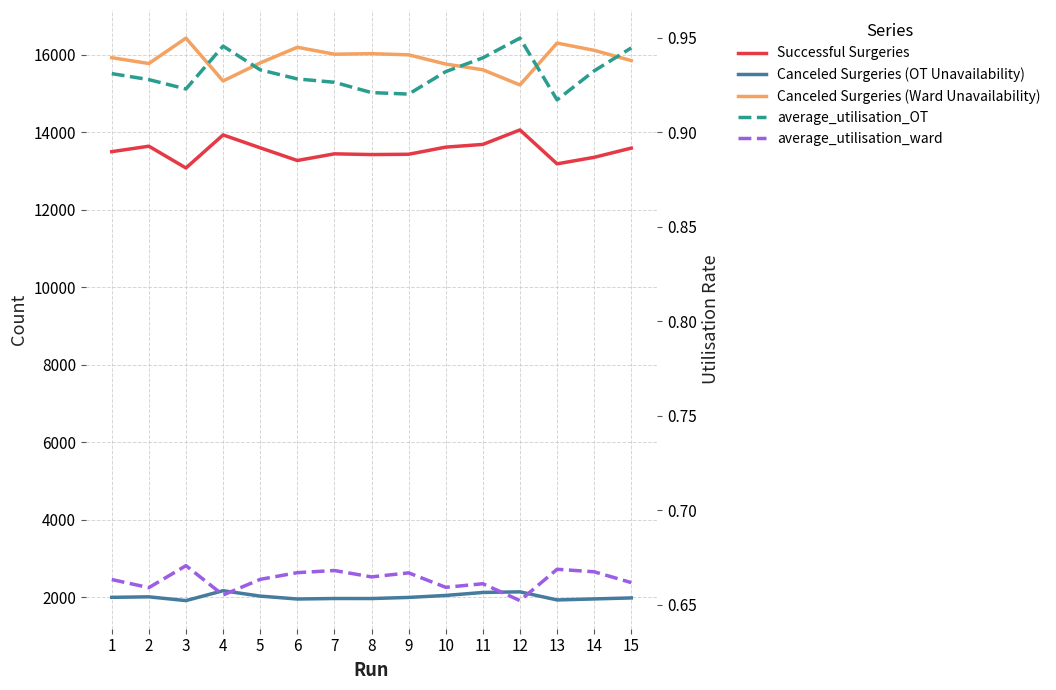

Which category has the lowest value in the Successful Surgeries series?

3